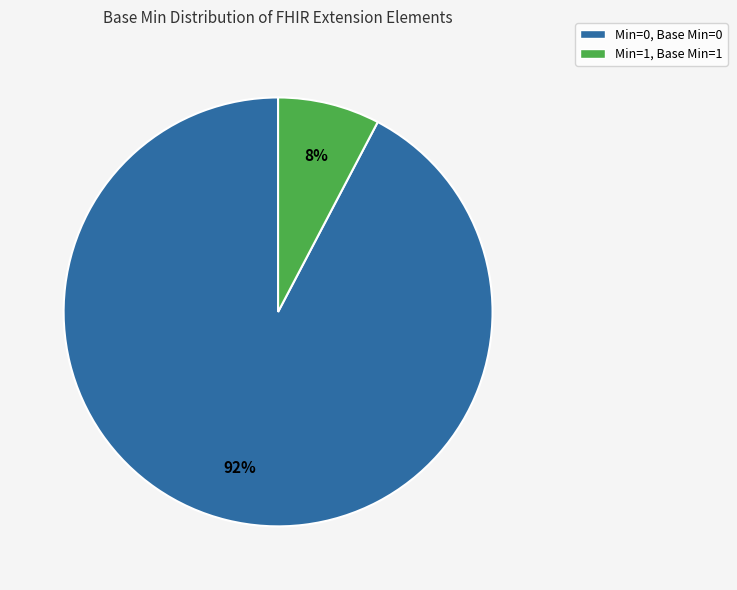

Count the number of slices in the pie.

2